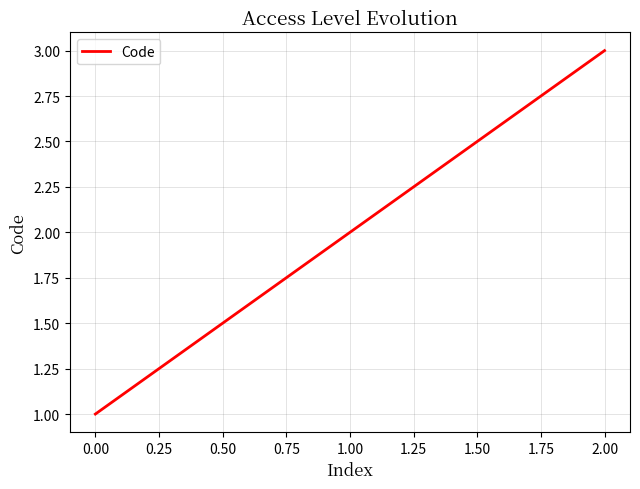

What is the minimum value shown in the chart?

1